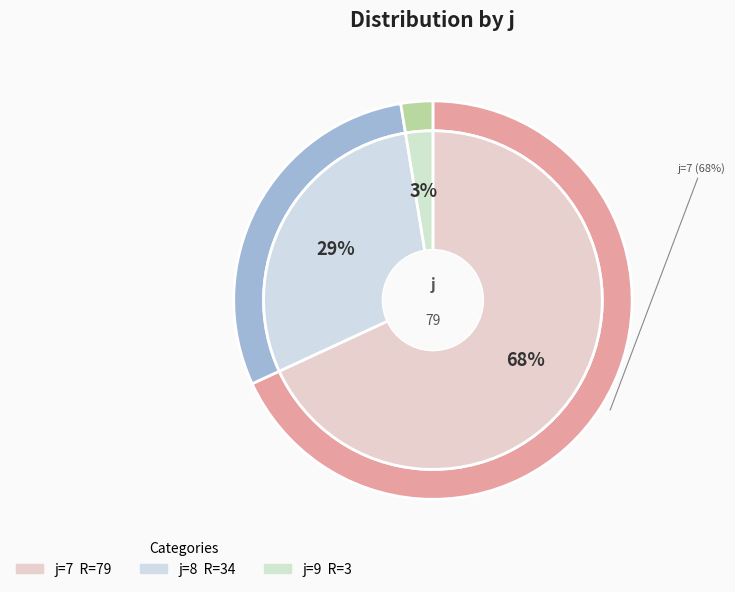

Which has a higher value, 7 or 8?

7